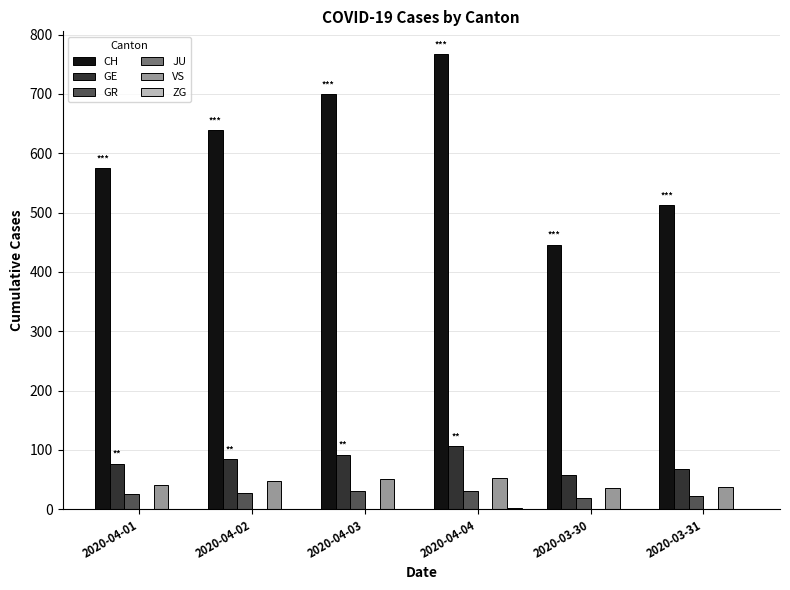

At which category does the chart reach its peak across all series?

2020-04-04